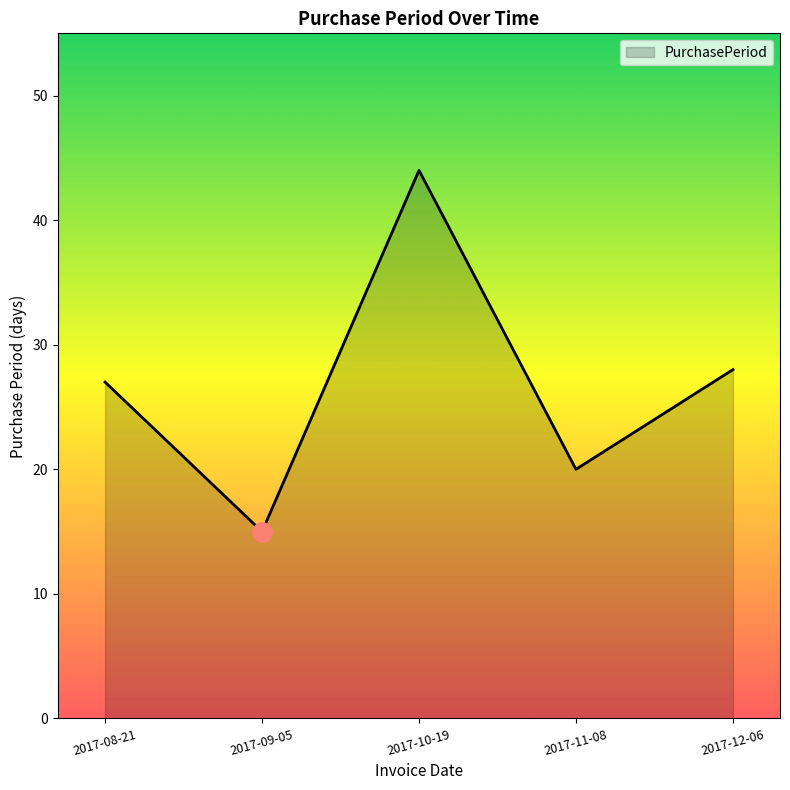

How many lines are shown in the chart?

1